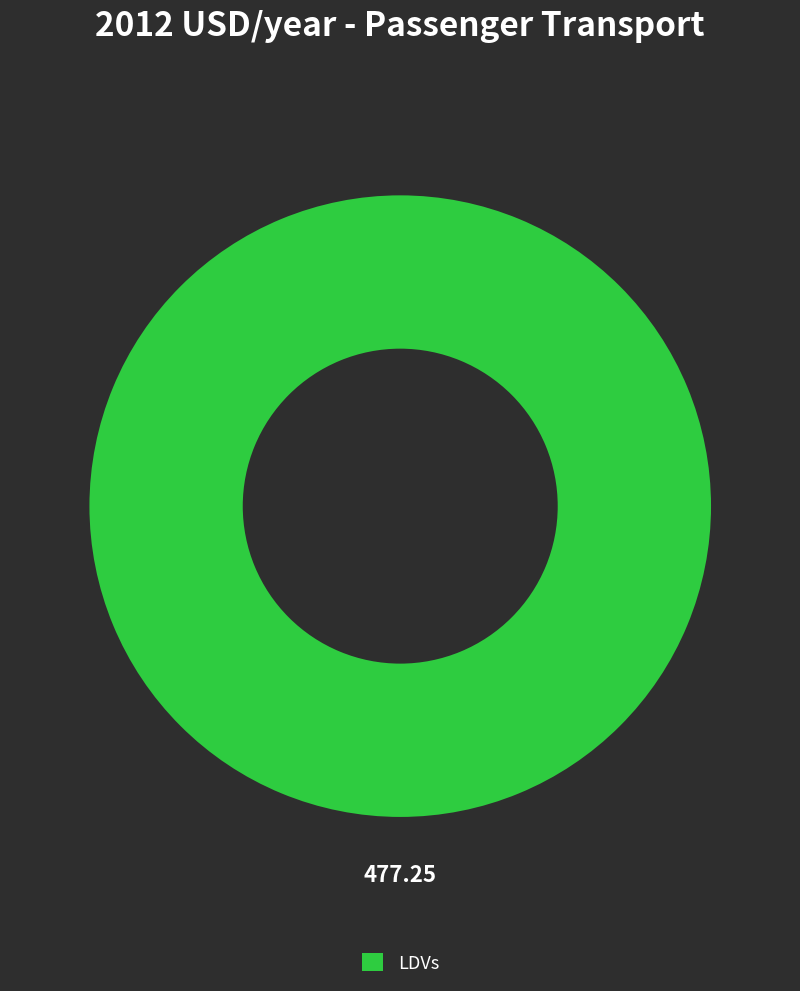

Is there a majority slice in this chart?

Yes